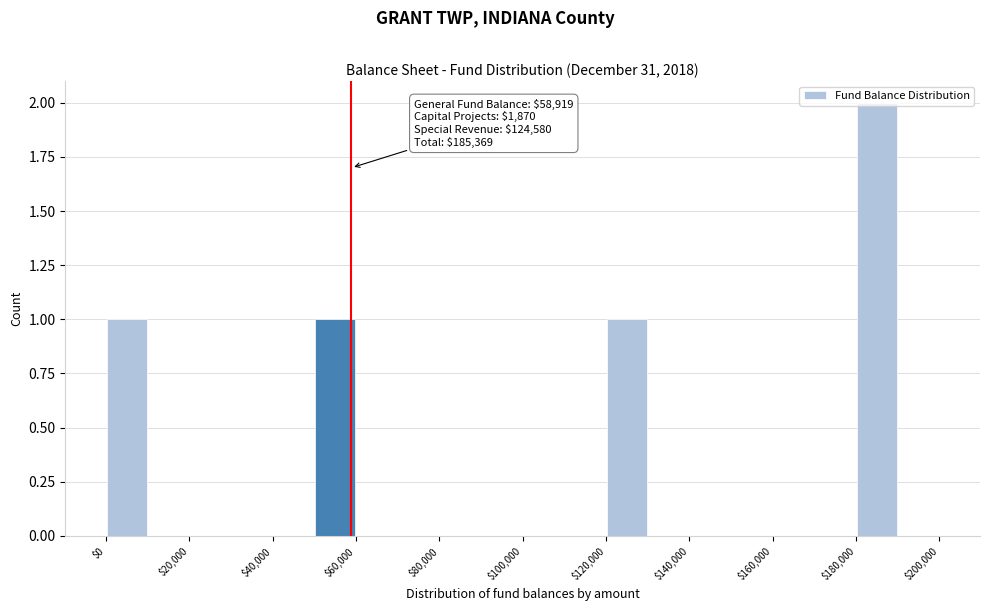

Which range on the x-axis has the tallest bar?

180000 to 190000